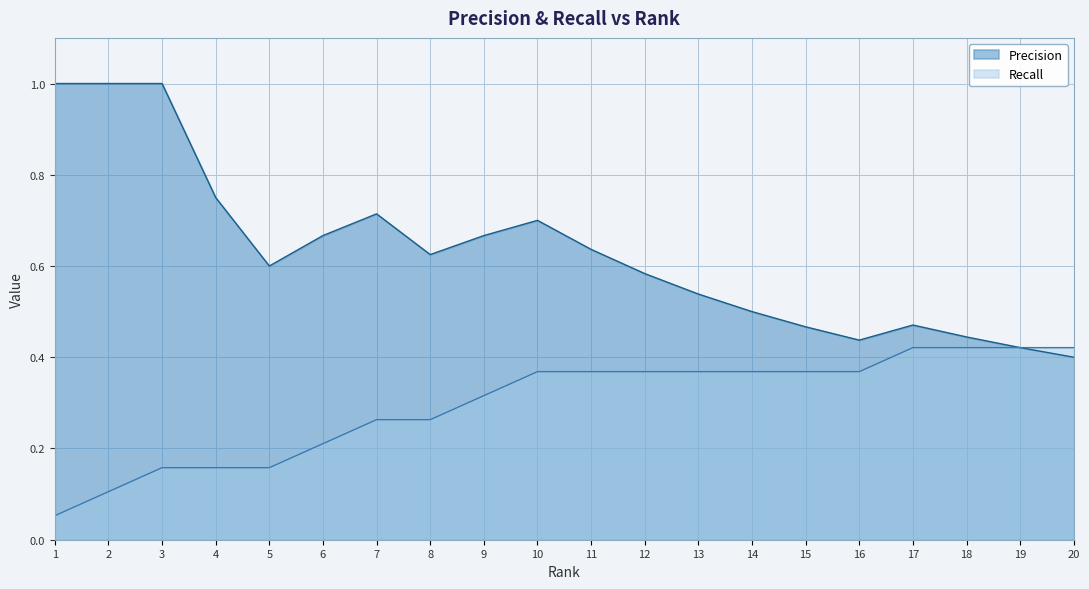

Where is Precision nearest to the value 0?

20